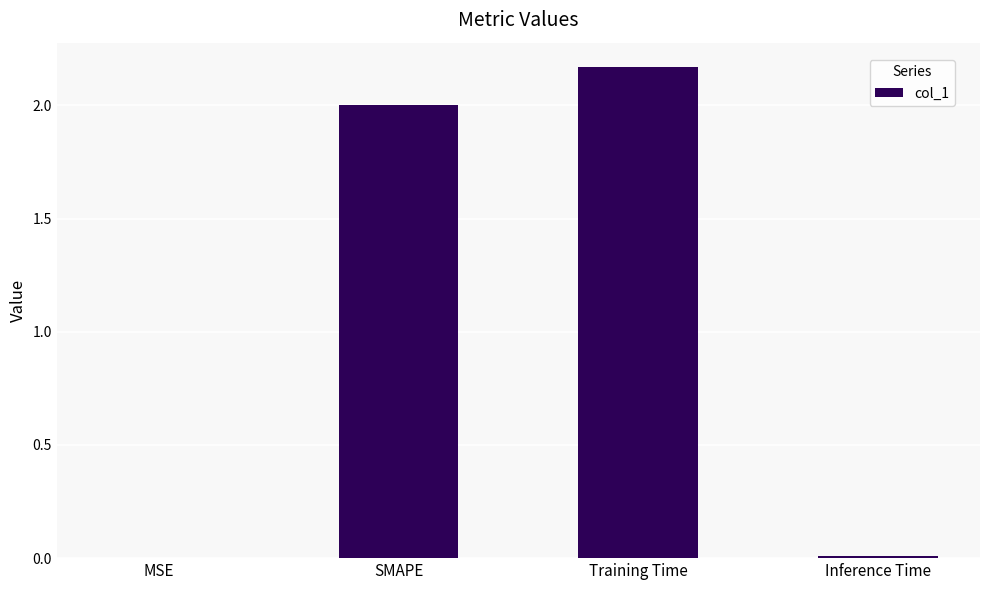

What is the sum of all values?

4.2